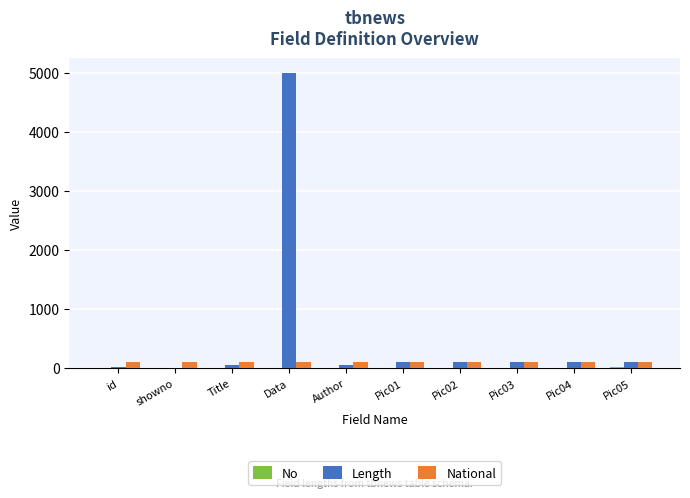

What is the maximum value shown in the chart?

5000